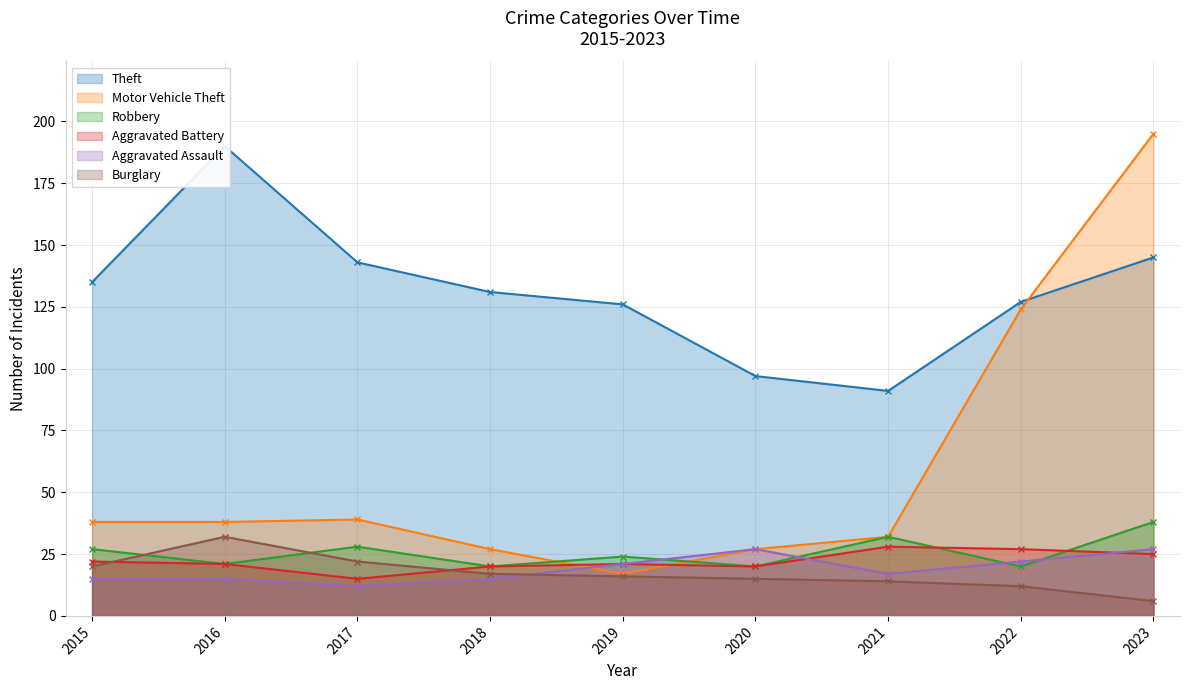

Reading right to left, extract all data points from this chart.

Theft: 145	127	91	97	126	131	143	190	135
Motor Vehicle Theft: 195	124	32	27	17	27	39	38	38
Robbery: 38	20	32	20	24	20	28	21	27
Aggravated Battery: 25	27	28	20	21	20	15	21	22
Aggravated Assault: 27	22	17	27	21	15	12	15	15
Burglary: 6	12	14	15	16	17	22	32	20